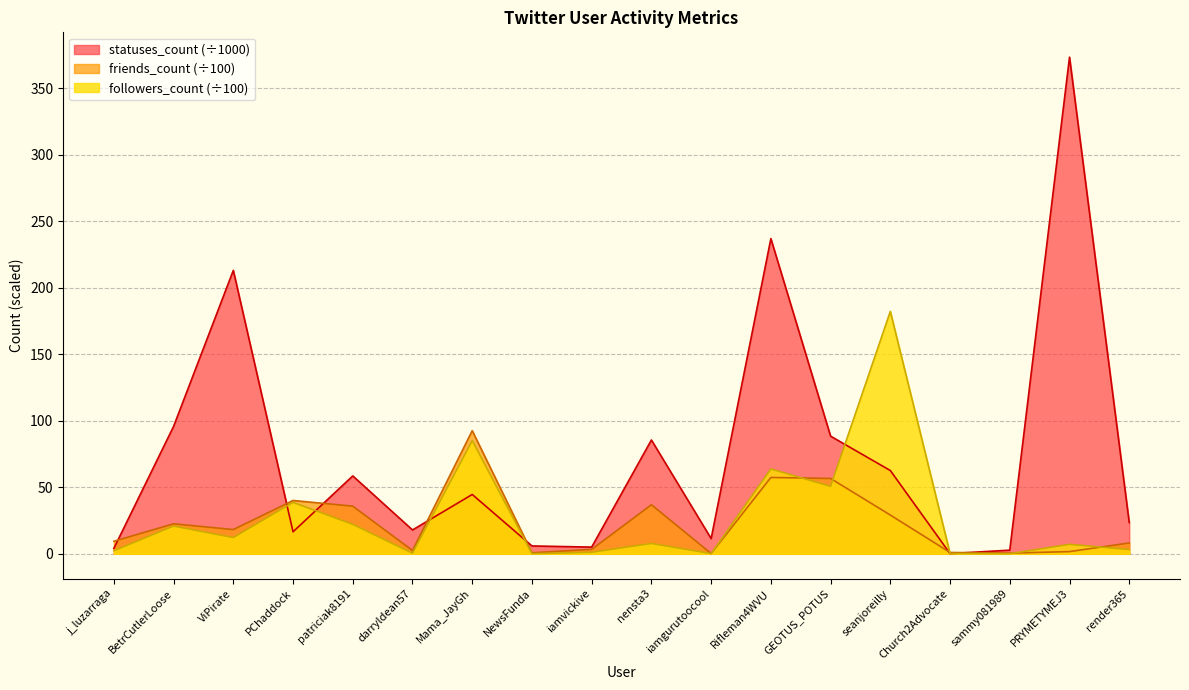

Does the chart display data point markers on the line(s)?

No